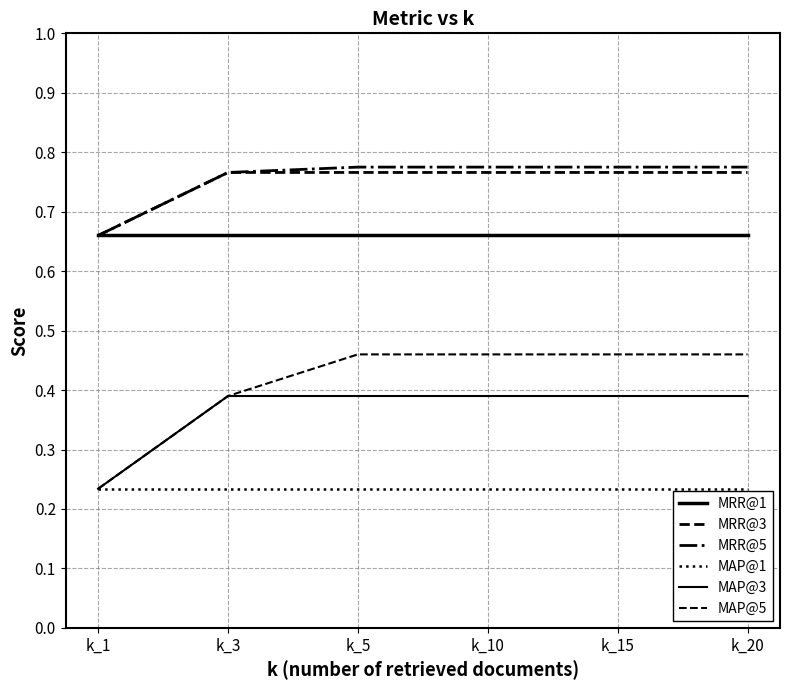

Is this an area chart (filled region under the line)?

No